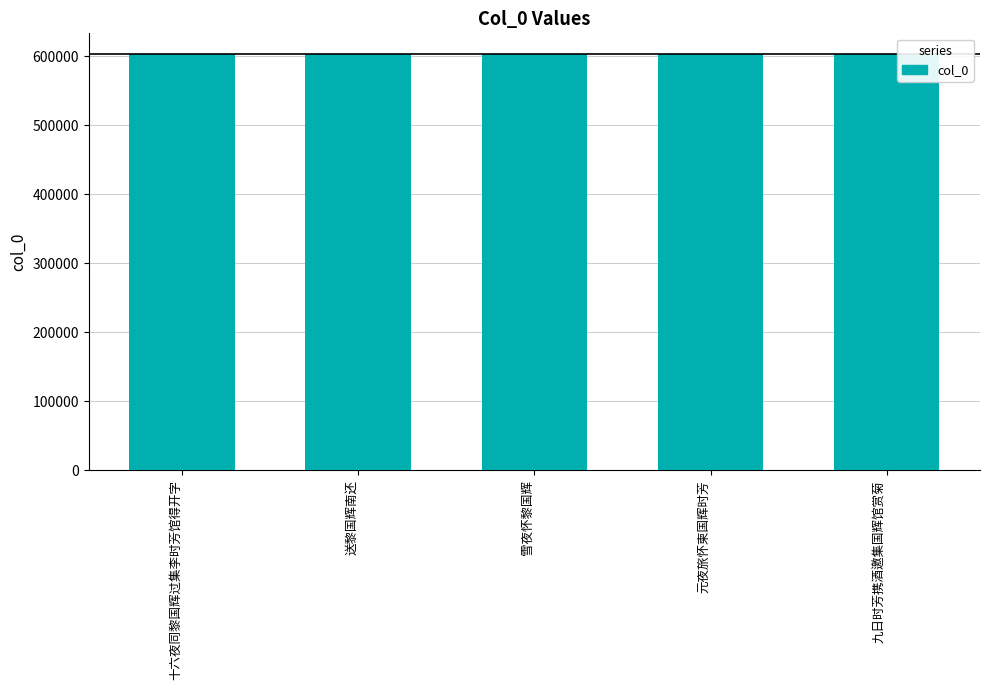

The value at 雪夜怀黎国辉 is 182924. True or false?

False